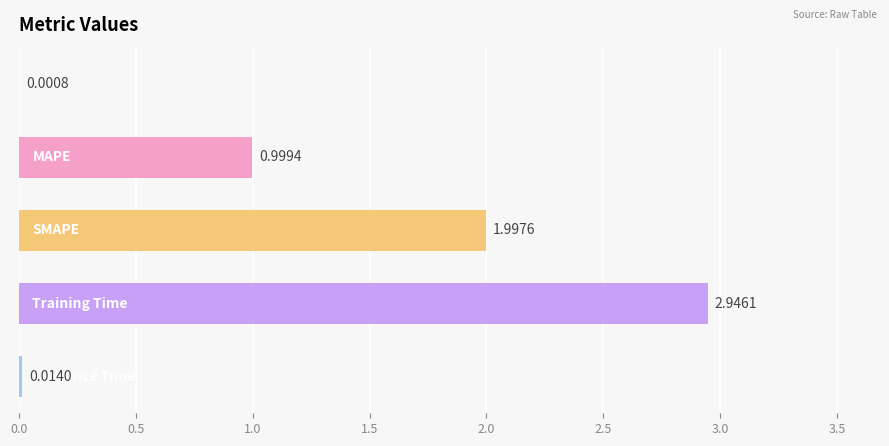

What is the sum of all values?

6.0